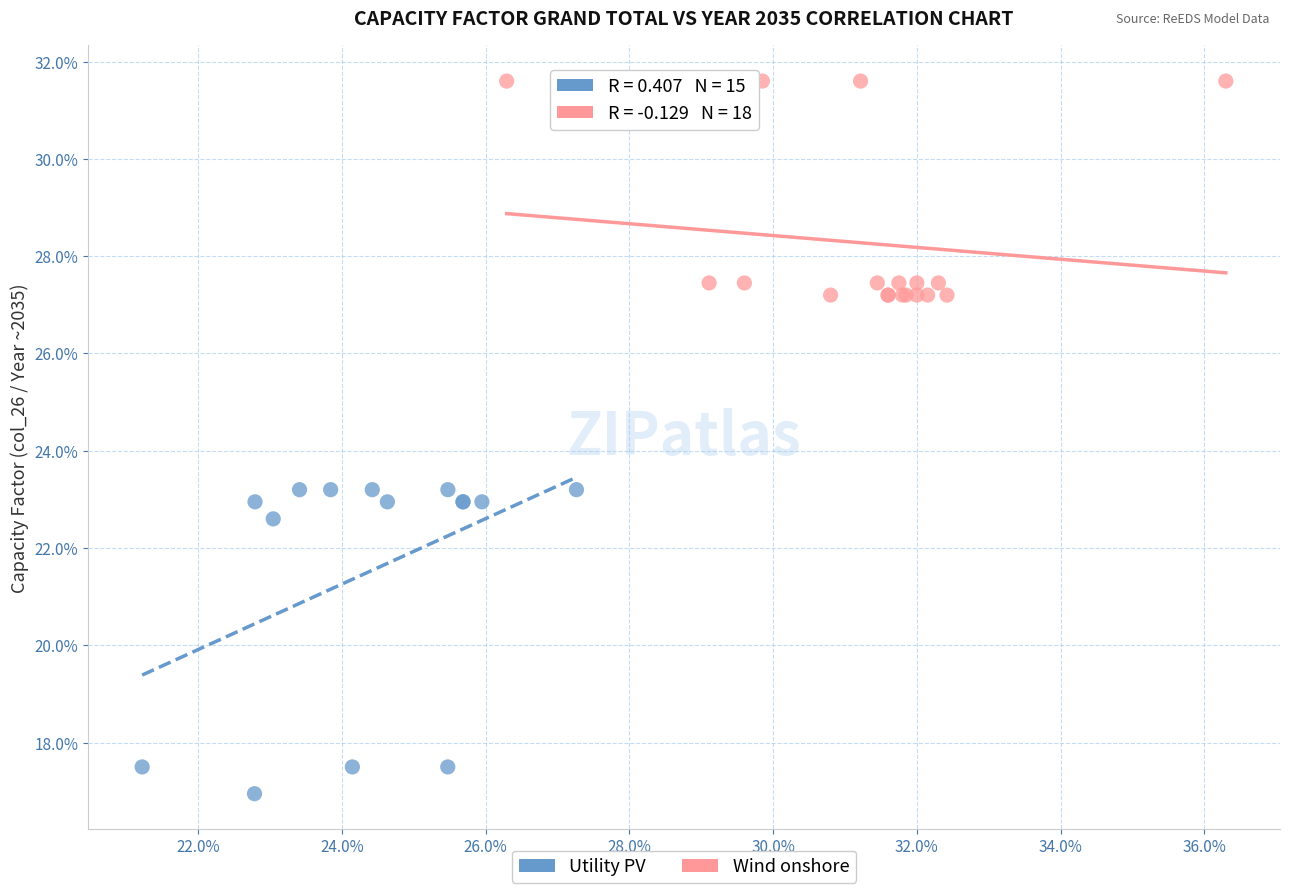

What are all the series names shown in the legend?

Utility PV, Wind onshore